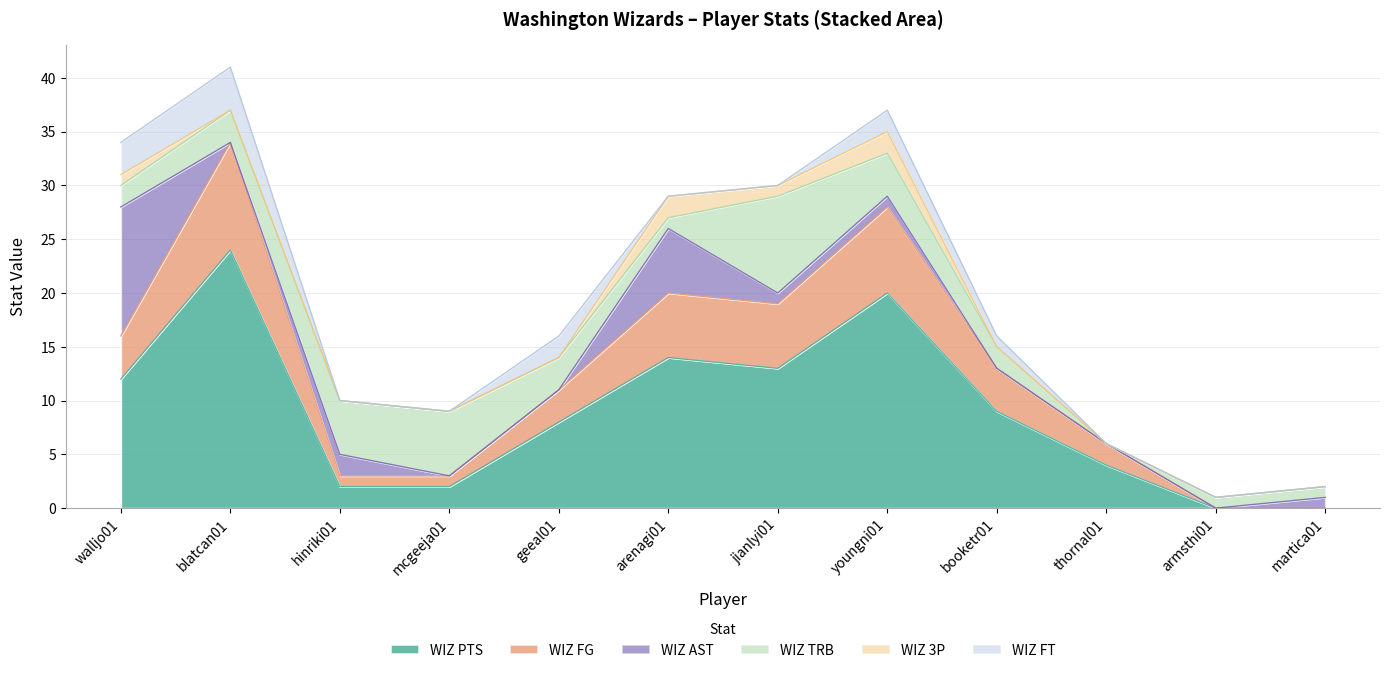

What is the label of the 6th point from the right?

jianlyi01